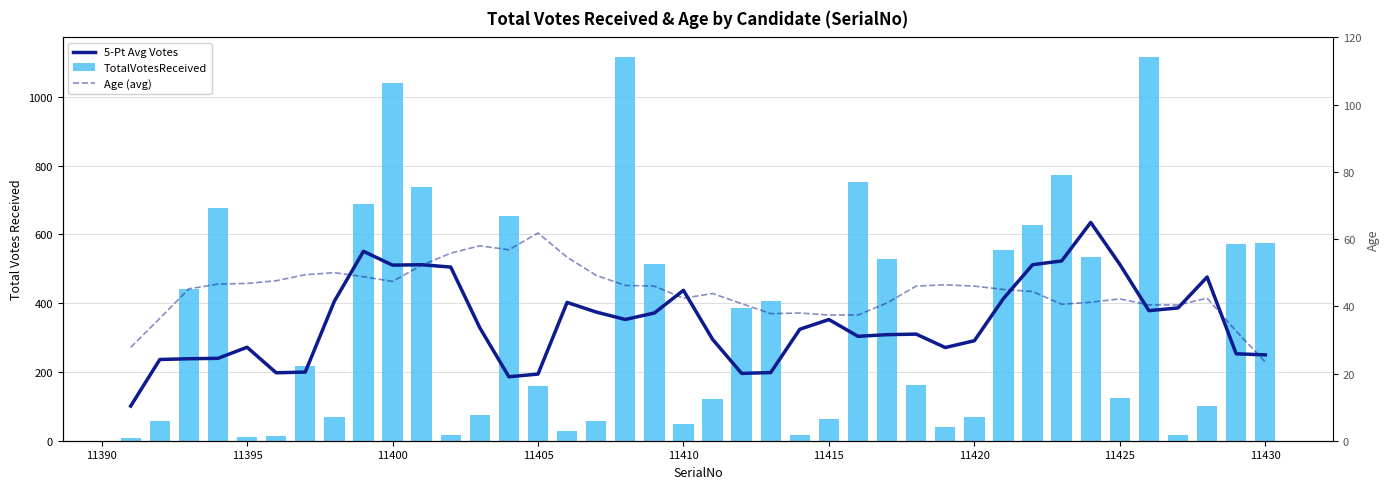

How many groups of bars are there?

40